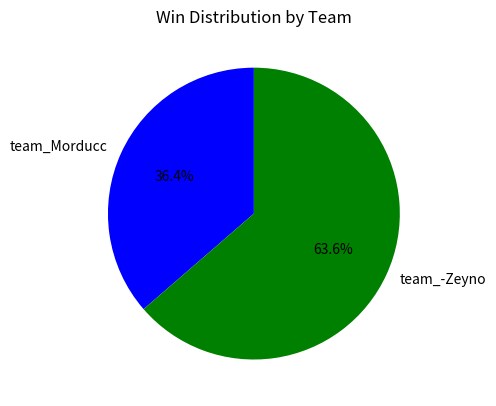

The team_Morducc slice represents 36% of the pie. True or false?

True